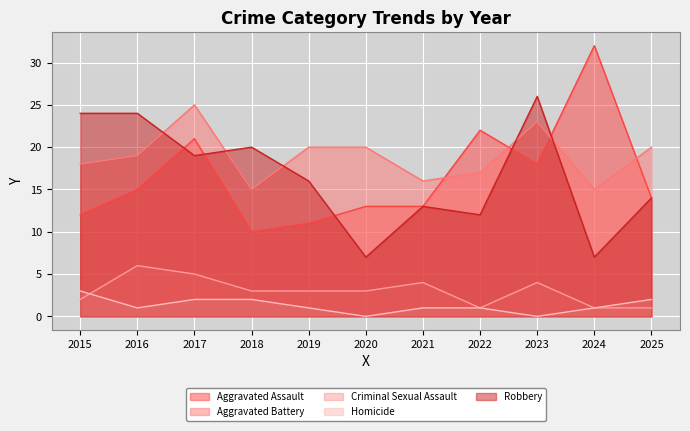

Is it true that Robbery equals 20 at 2018?

True